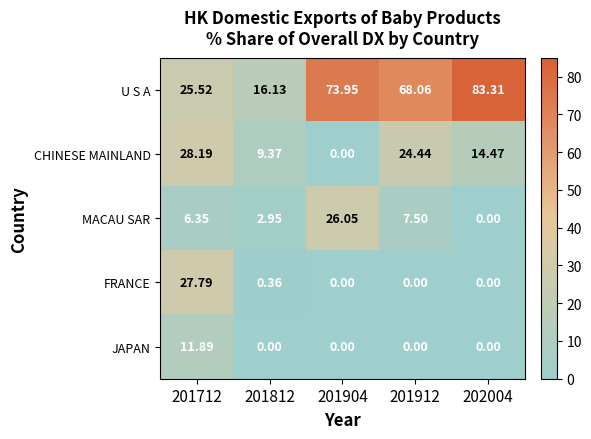

At how many categories does at least one series exceed 60?

3